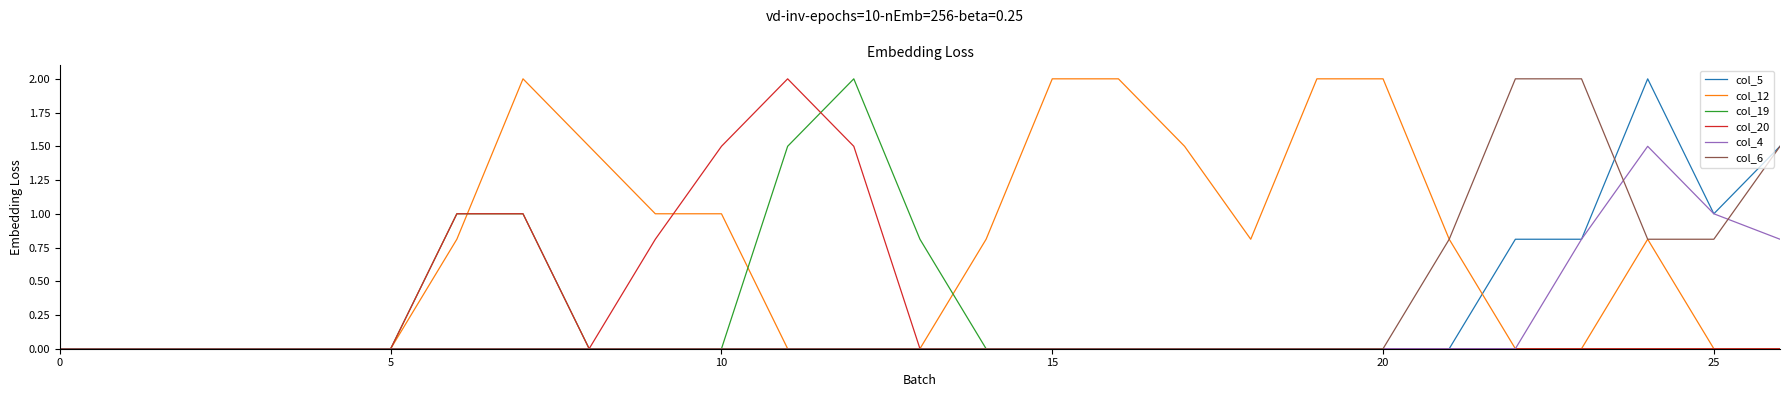

Which series has the largest total across all categories?

col_12